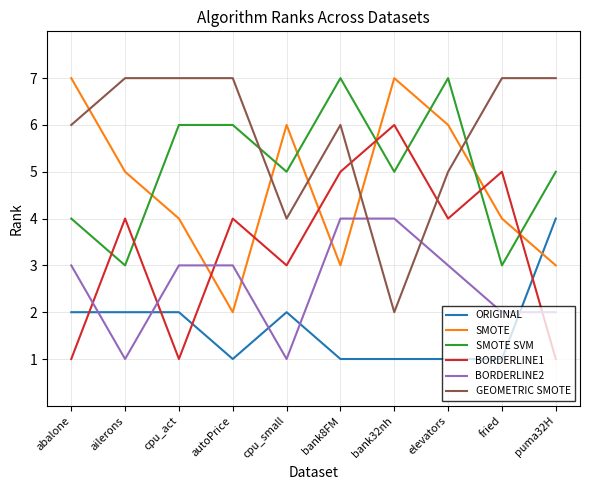

Is the value of GEOMETRIC SMOTE at ailerons greater than the value of BORDERLINE1 at abalone?

Yes